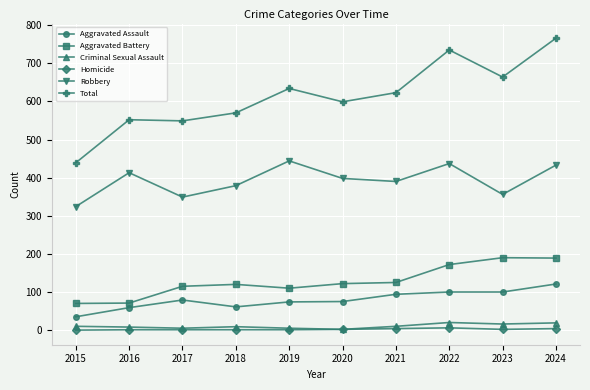

How many data points in Aggravated Battery are less than 122?

5